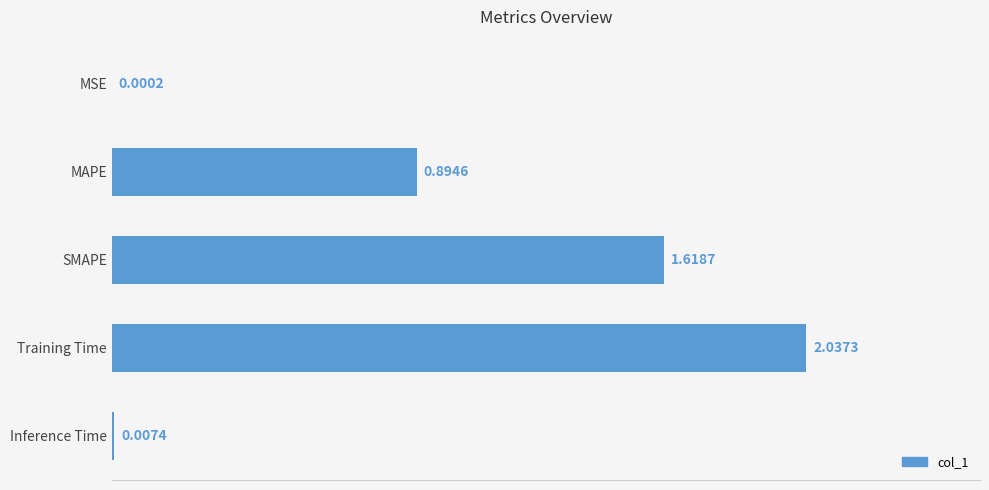

What is the change in value from MAPE to SMAPE?

+0.7